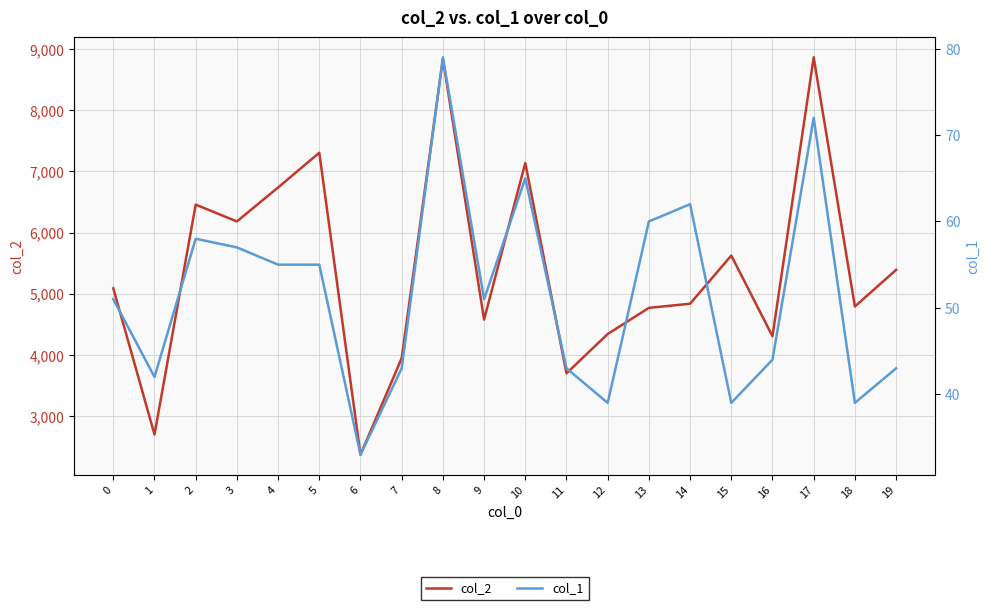

How many data points in col_1 are less than 51?

9